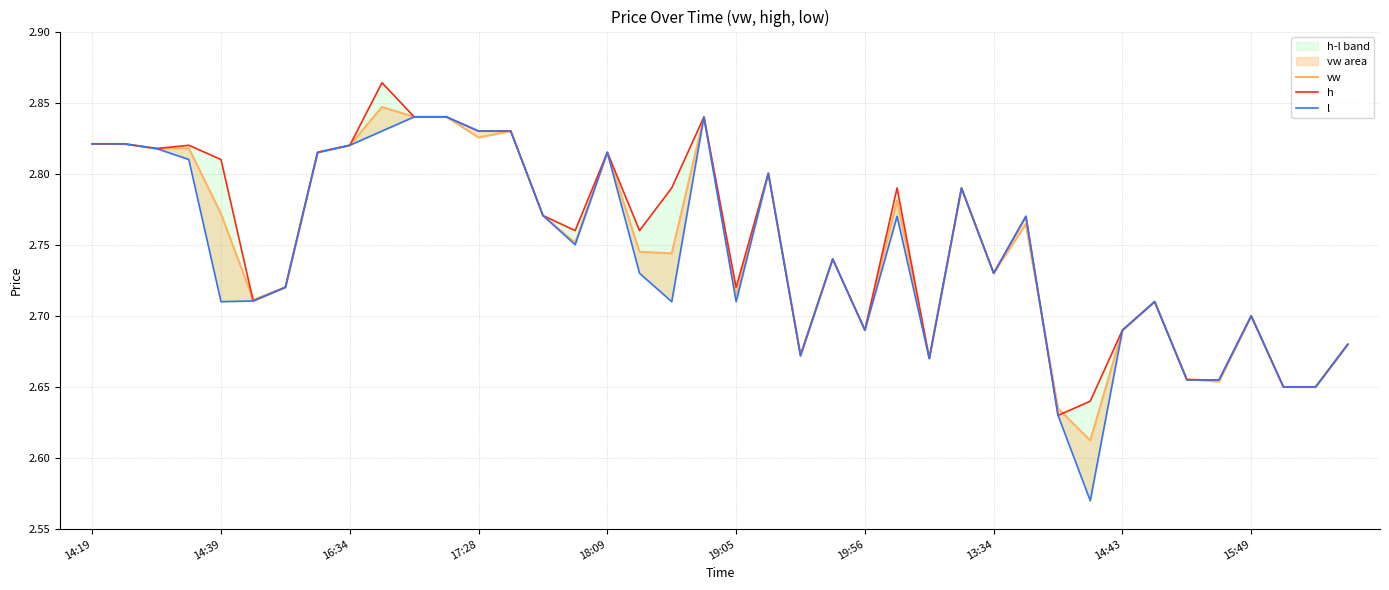

What position from the left is 26?

27